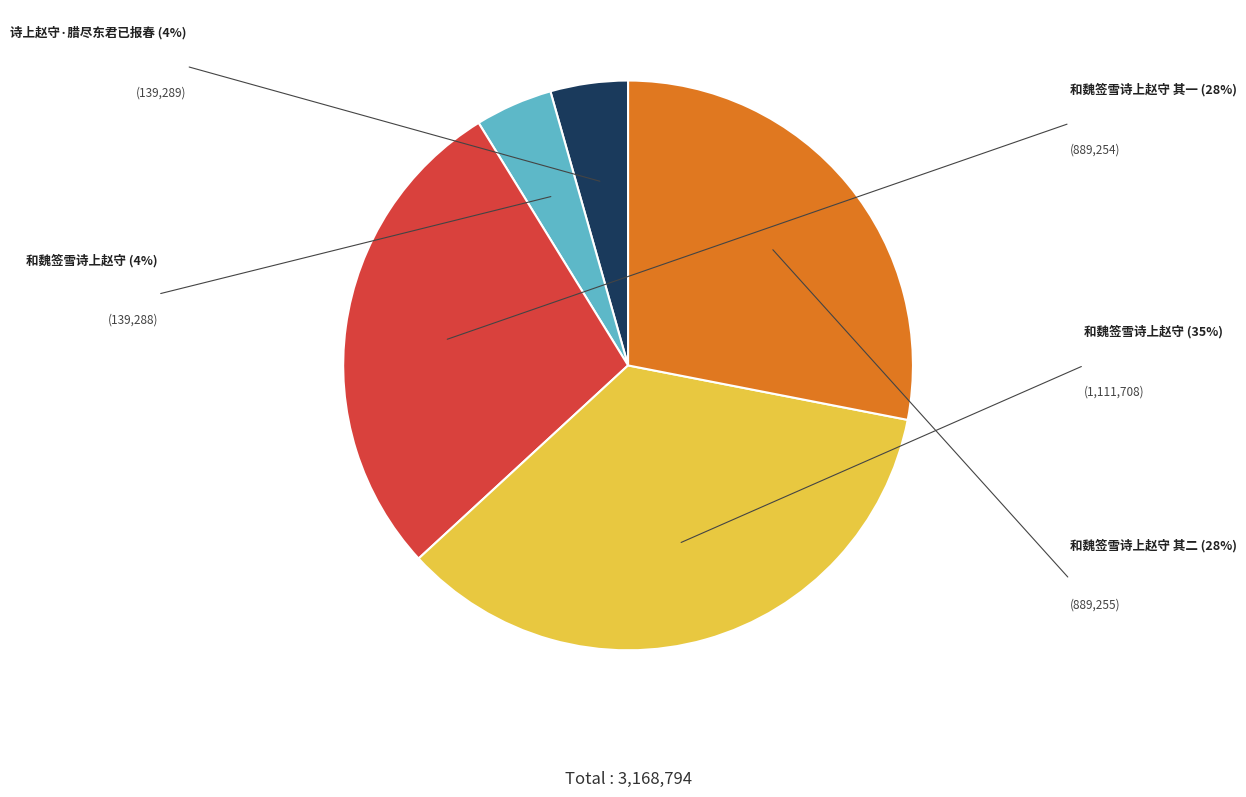

Is there a majority slice in this chart?

No